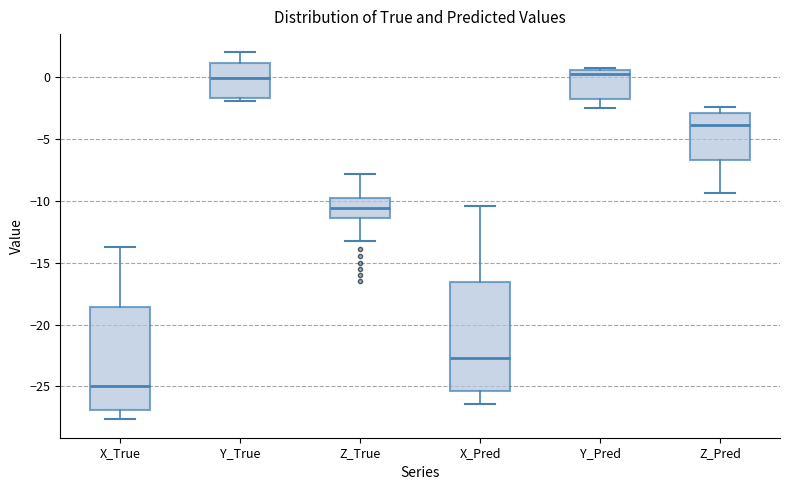

Reading left to right, transcribe this box plot: for each box, give where its median line is, the range the box spans, and where its two whiskers end, as read against the y-axis. The values are not printed on the chart, so give them approximately, as read against the axis.

X_True: median -25.0, box -27.0 to -18.5, whiskers -27.5 to -13.5
Y_True: median 0.0, box -1.5 to 1.0, whiskers -2.0 to 2.0
Z_True: median -10.5, box -11.5 to -9.5, whiskers -13.5 to -8.0
X_Pred: median -22.5, box -25.5 to -16.5, whiskers -26.5 to -10.5
Y_Pred: median 0.0, box -2.0 to 0.5, whiskers -2.5 to 0.5 (just above the box's upper edge)
Z_Pred: median -4.0, box -6.5 to -3.0, whiskers -9.5 to -2.5